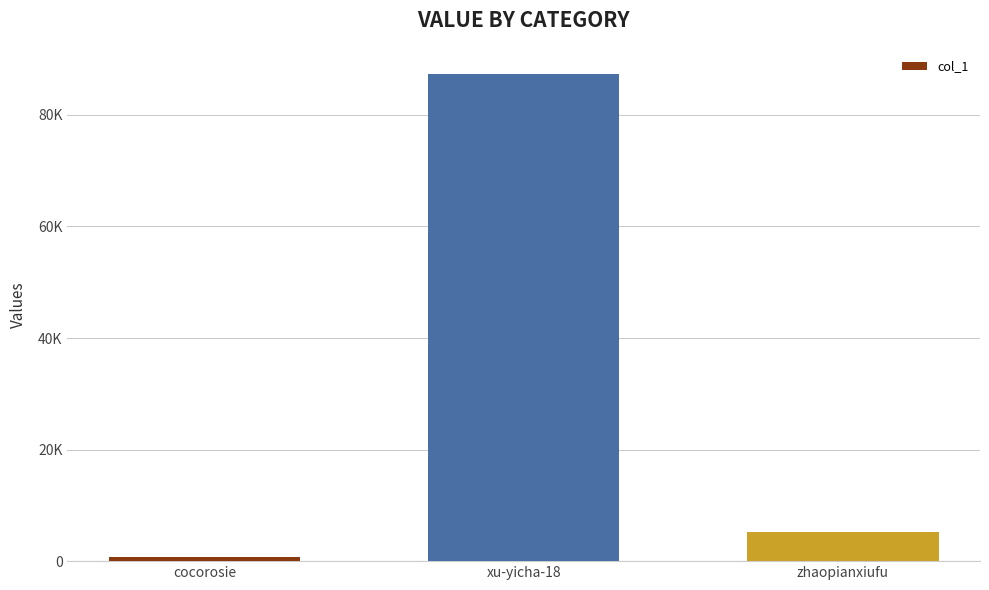

Is it true that the value at cocorosie is 805?

True